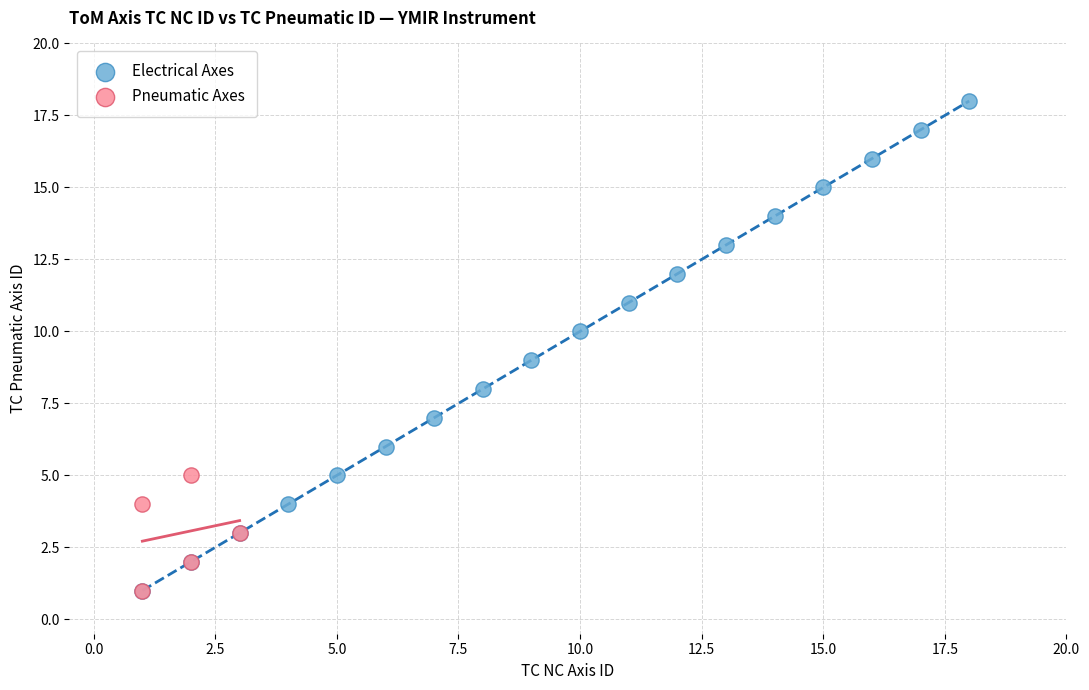

Which series contains the highest Y value?

Electrical Axes